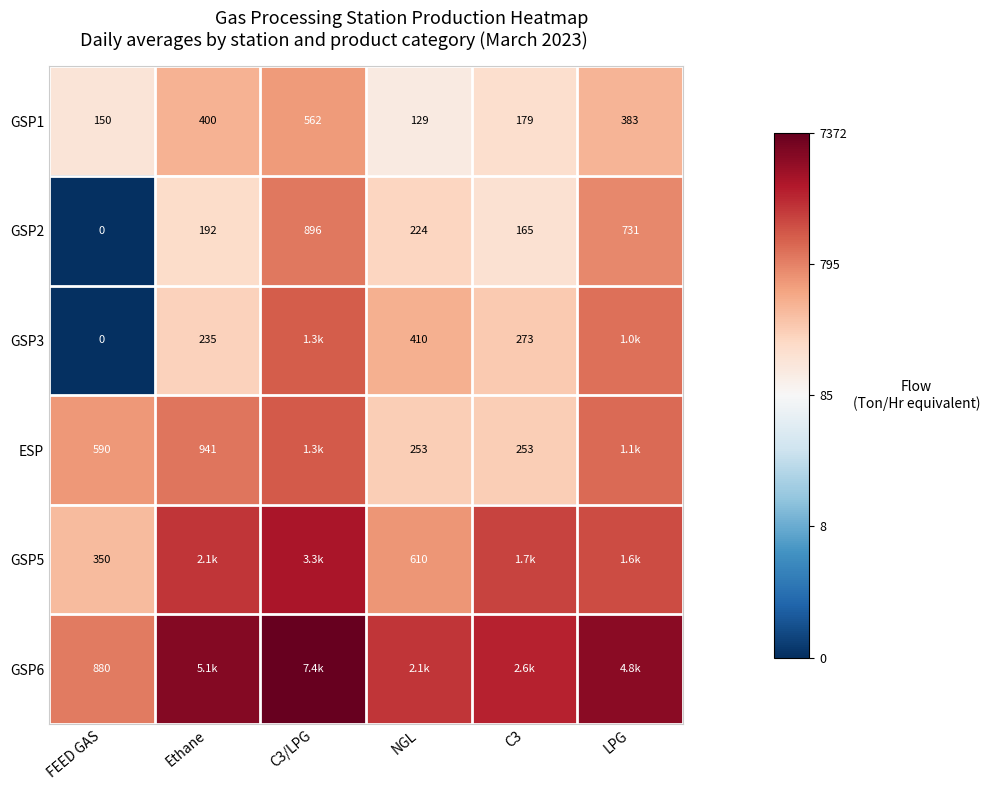

Between C3 and LPG, which is larger?

LPG